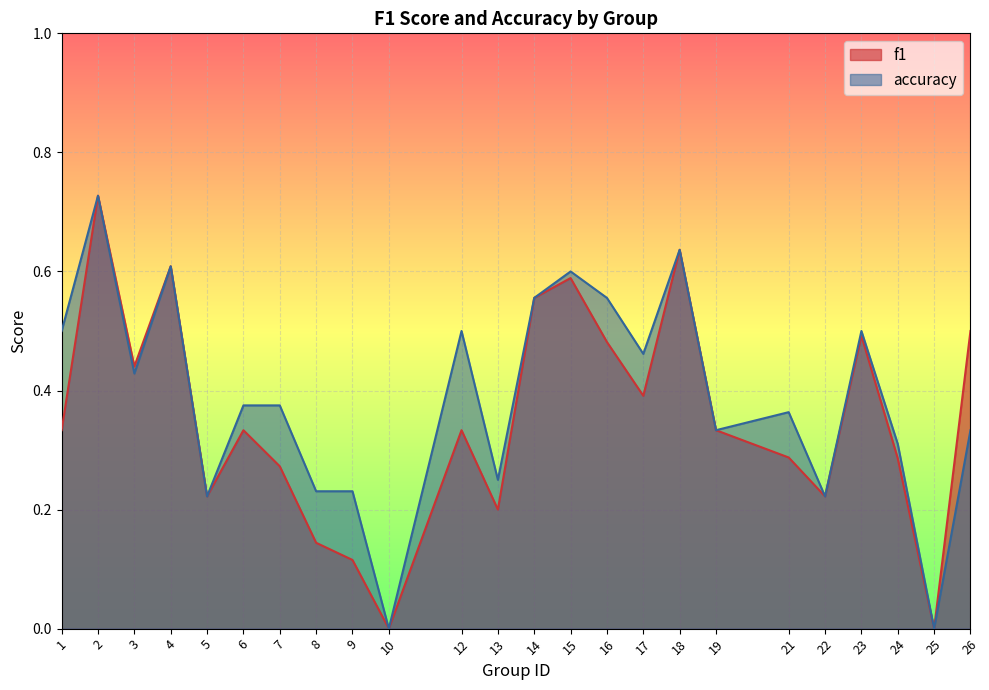

What is the approximate value of accuracy at 13?

0.2